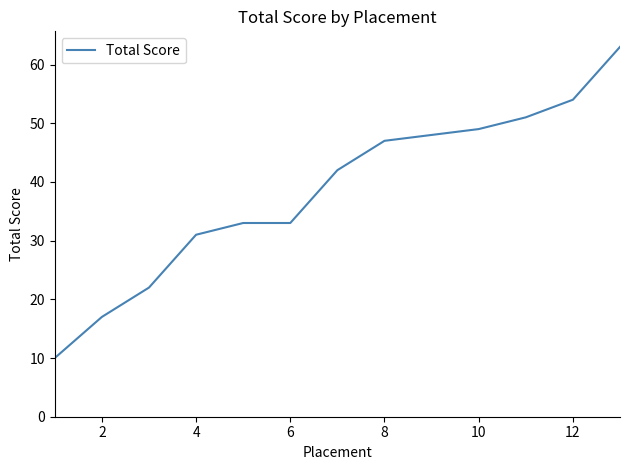

What is the difference between the maximum and minimum values?

53